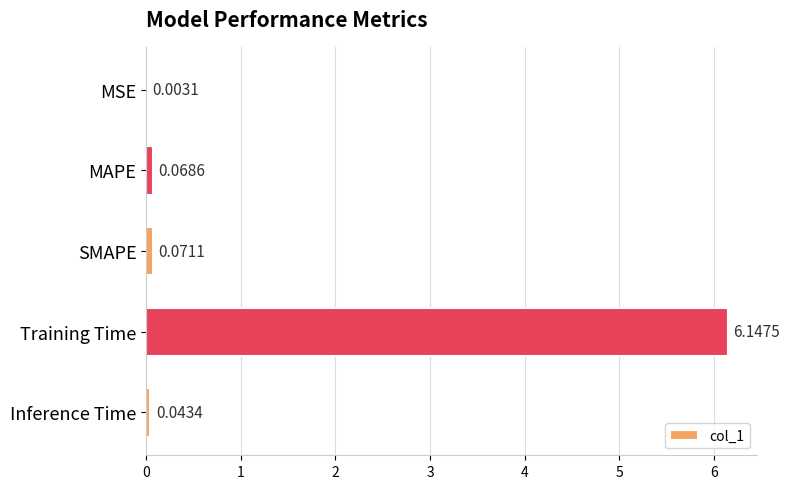

Which category has the highest value across all series?

Training Time